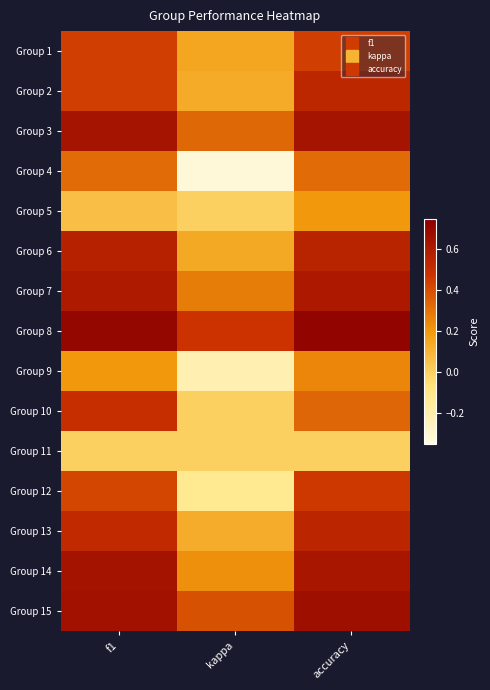

What is the total value across all series at accuracy?

6.9